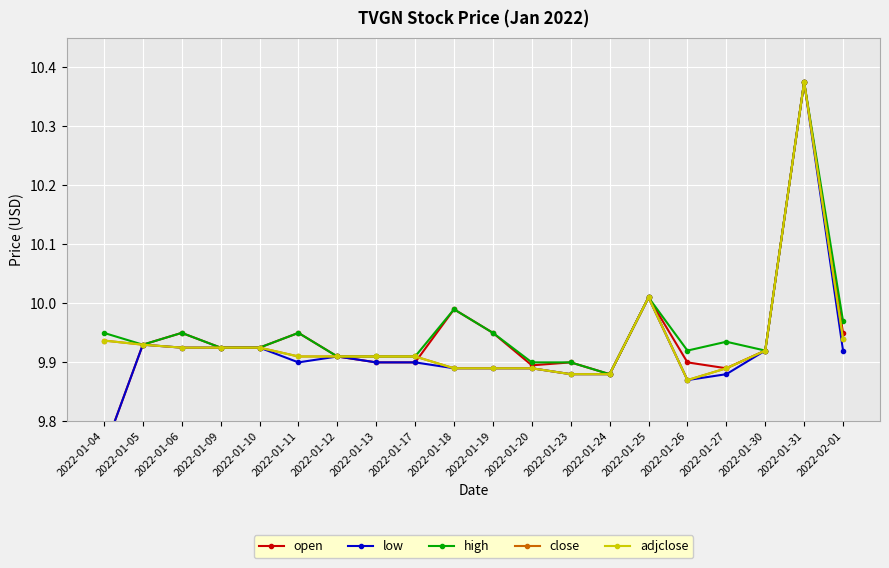

At 2022-01-25, list the series in order from largest to smallest.

open, low, high, close, adjclose